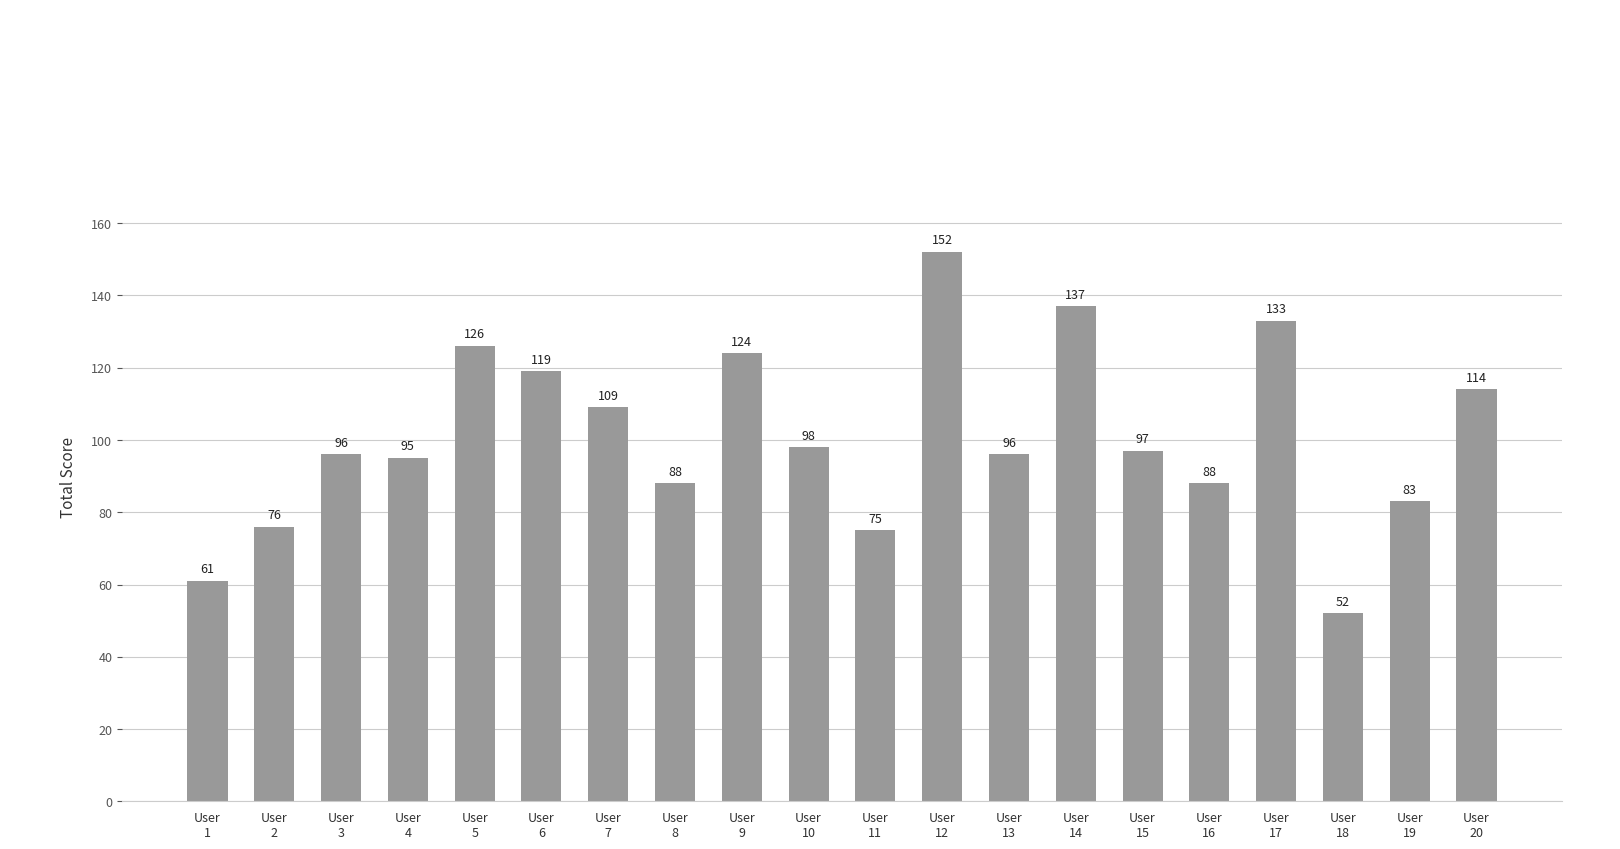

What is the sum of the values at User
16 and User
6?

207